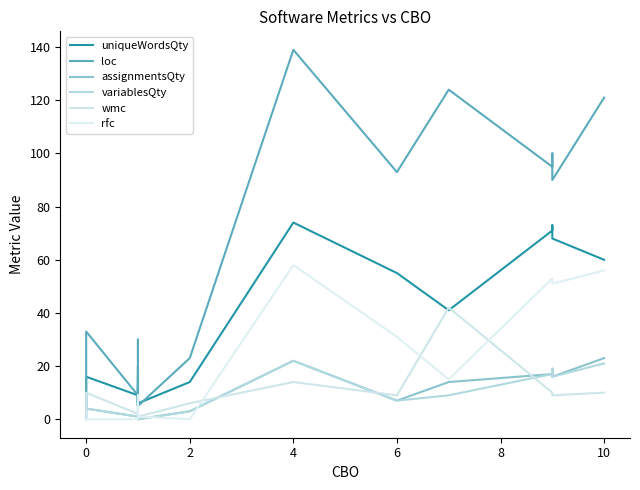

What is the maximum value for assignmentsQty?

23